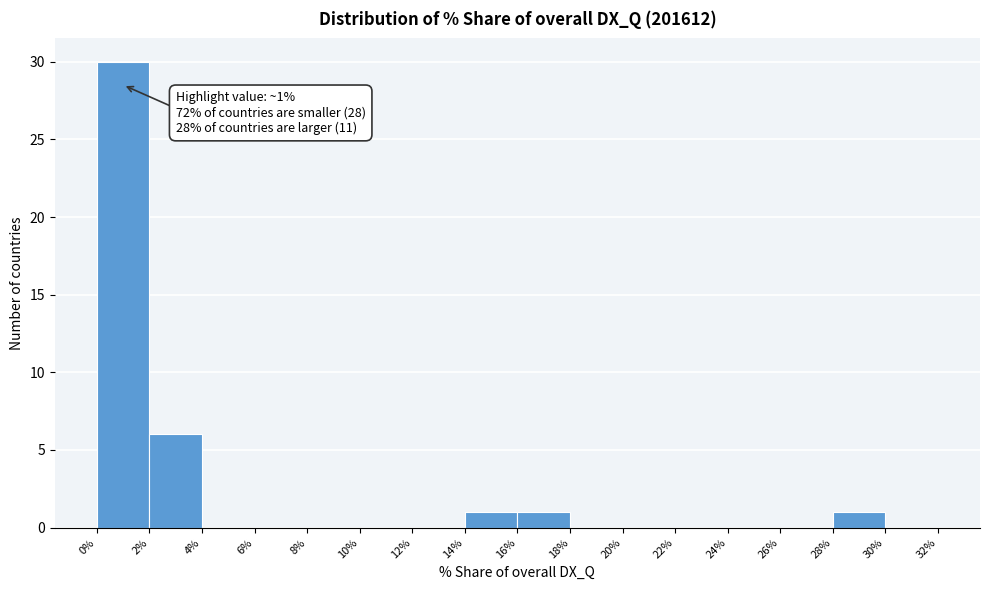

Which range on the x-axis has the tallest bar?

0% to 2%